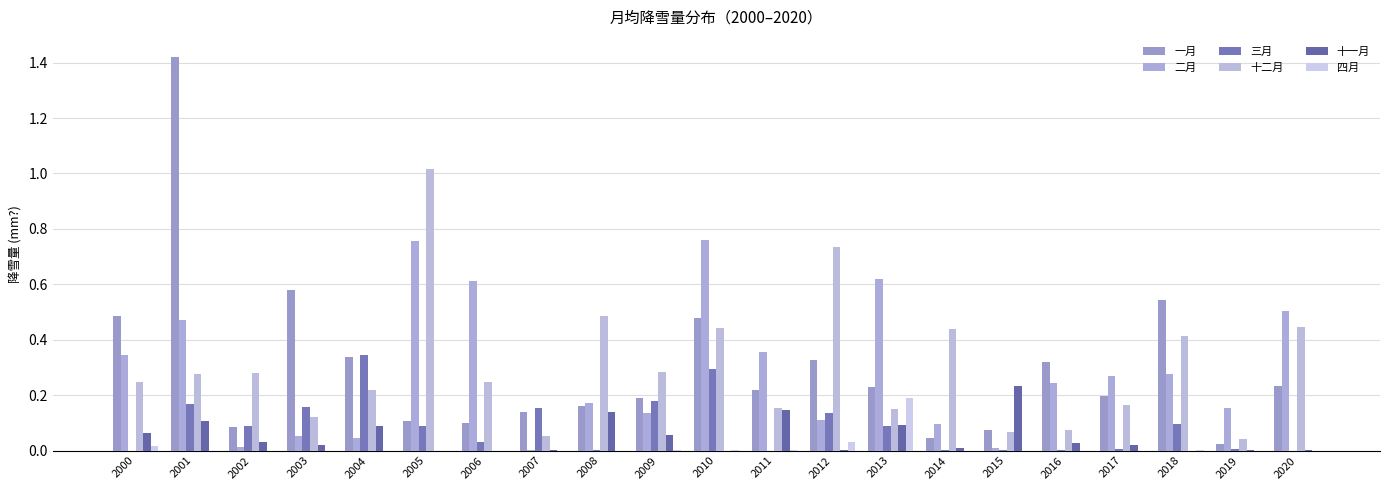

The value of 二月 at 2013 is 0.2. True or false?

False